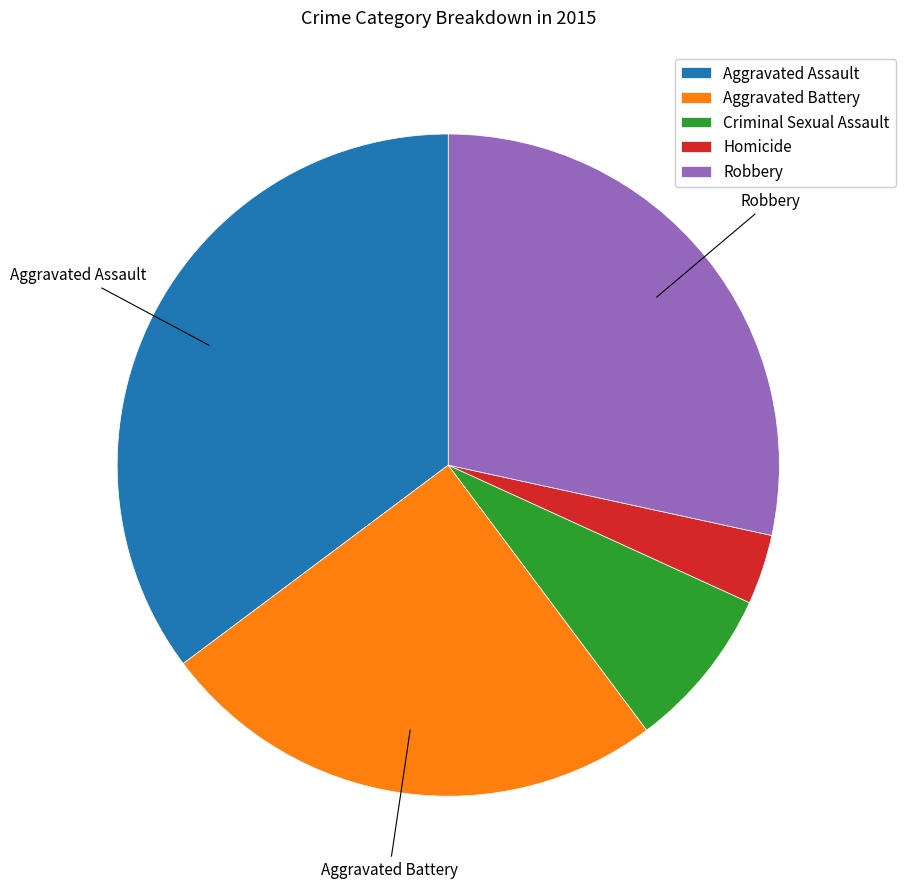

What is the smallest slice in the pie chart?

Homicide